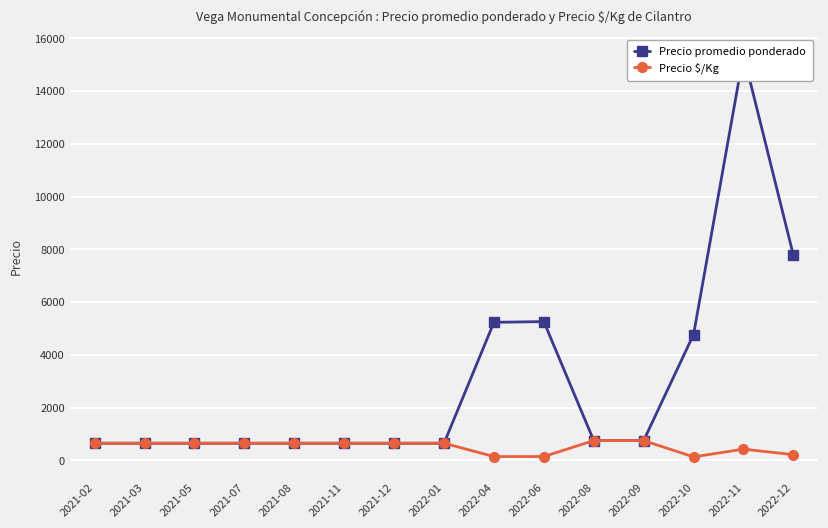

Between 2022-08 and 2021-03, which is larger?

2022-08